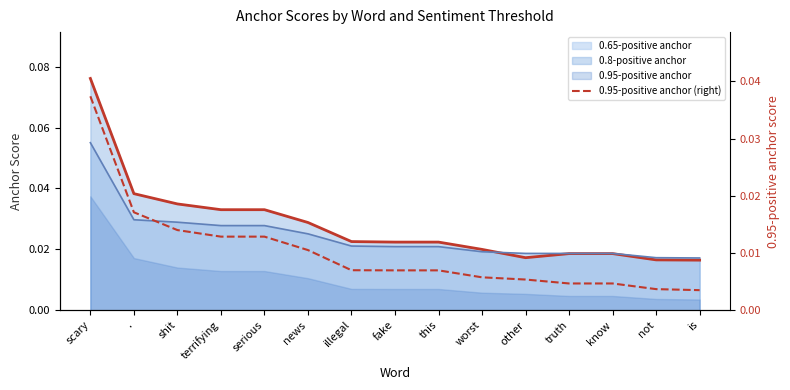

True or false: 0.95-positive anchor (right) and 0.65-positive anchor (line) cross at least once.

False